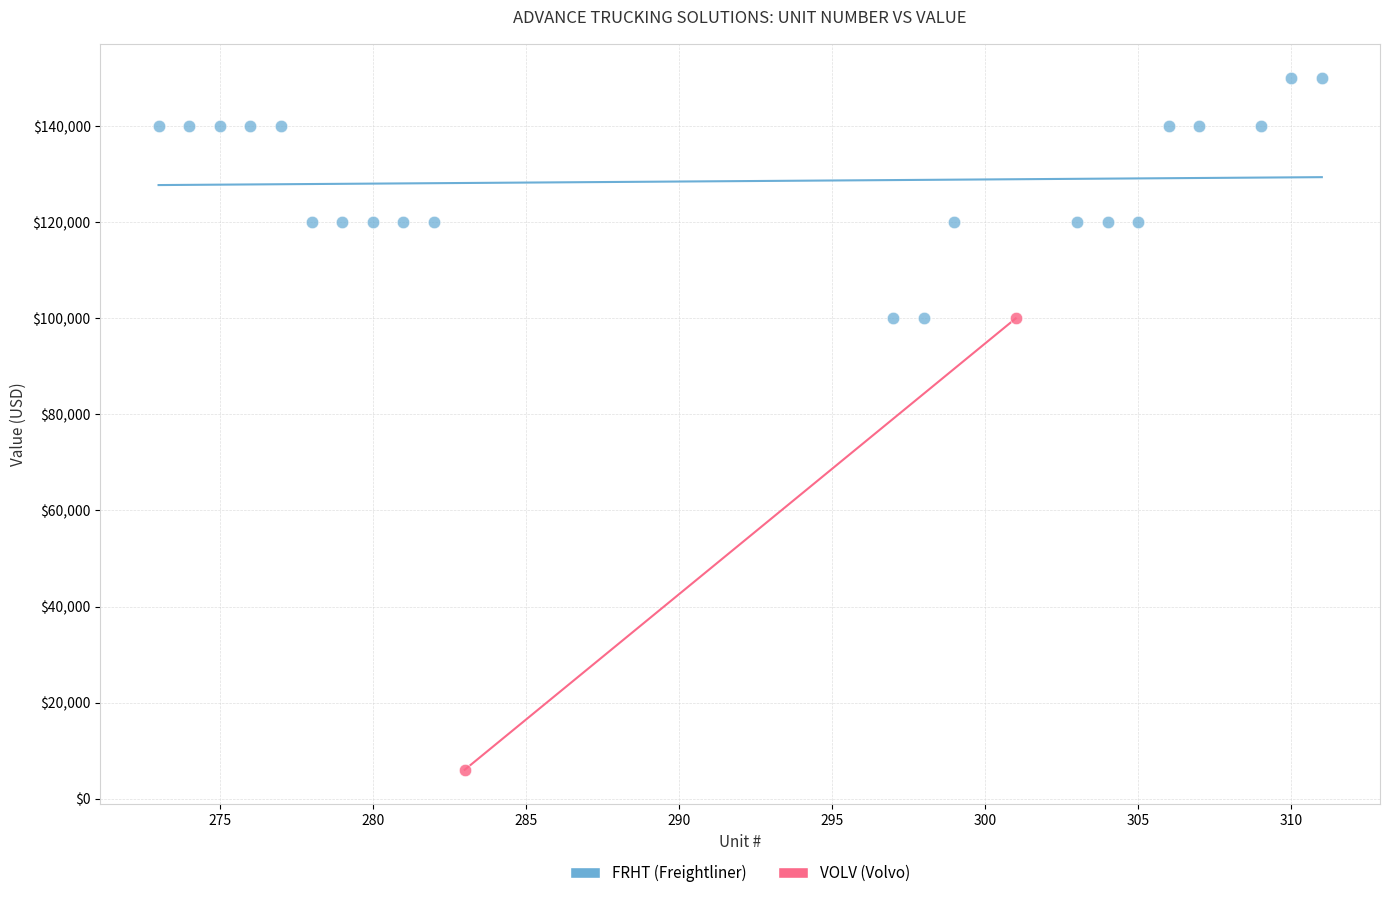

What are all the series names shown in the legend?

FRHT (Freightliner), VOLV (Volvo)